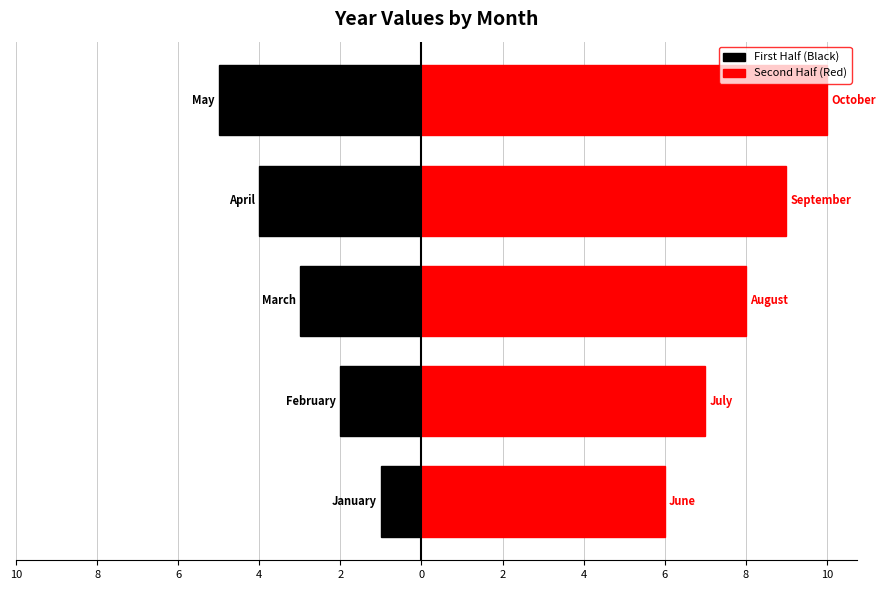

How many categories are shown in the chart?

5